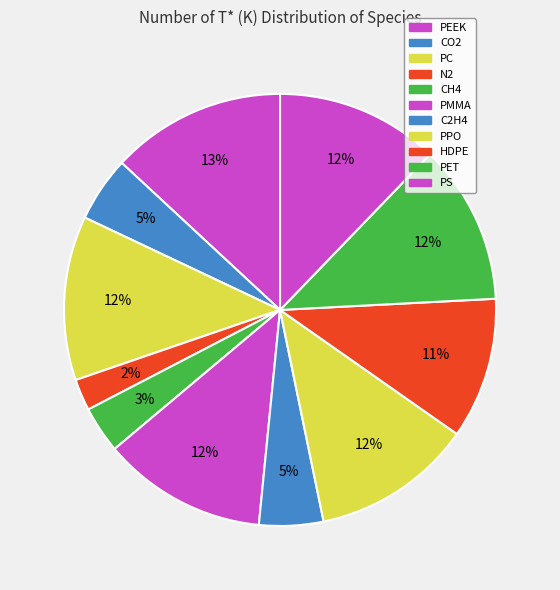

How much of the chart is everything except C2H4?

95.2%